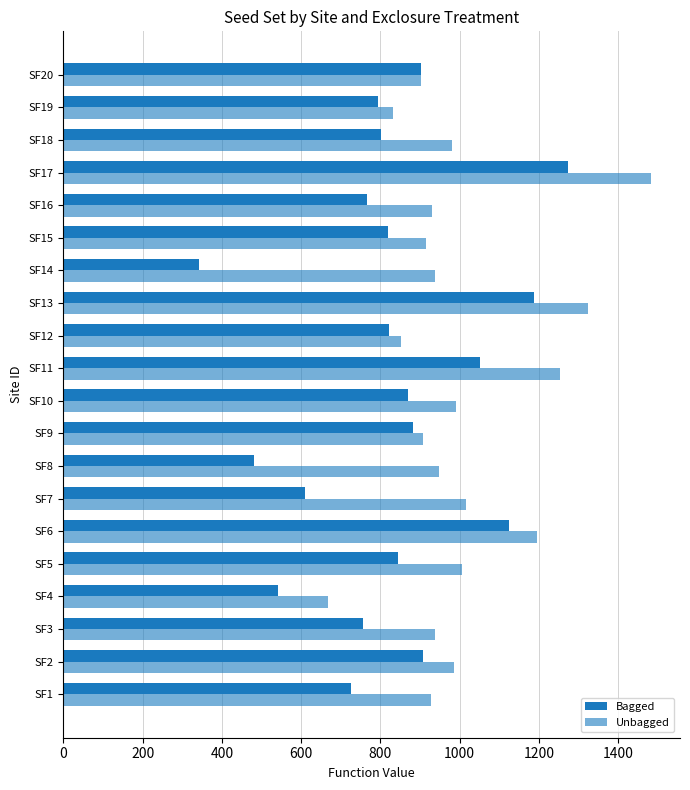

At how many categories does at least one series exceed 1221?

3